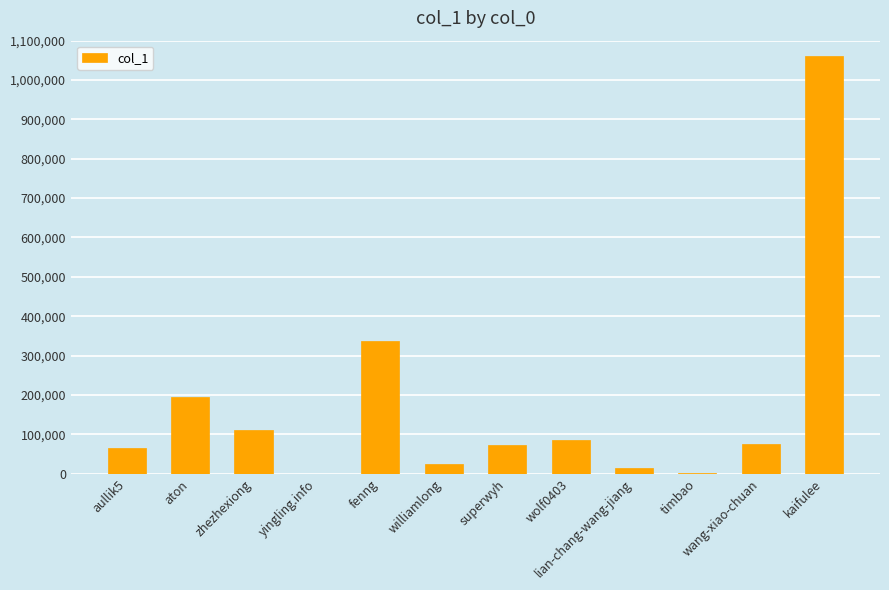

What is the change in value from fenng to kaifulee?

+723823